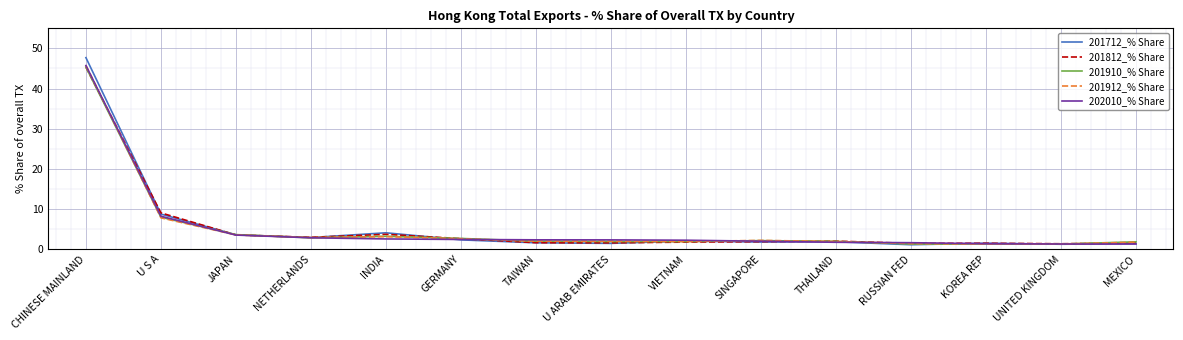

Is the value of 201910_% Share at INDIA greater than the value of 201912_% Share at CHINESE MAINLAND?

No